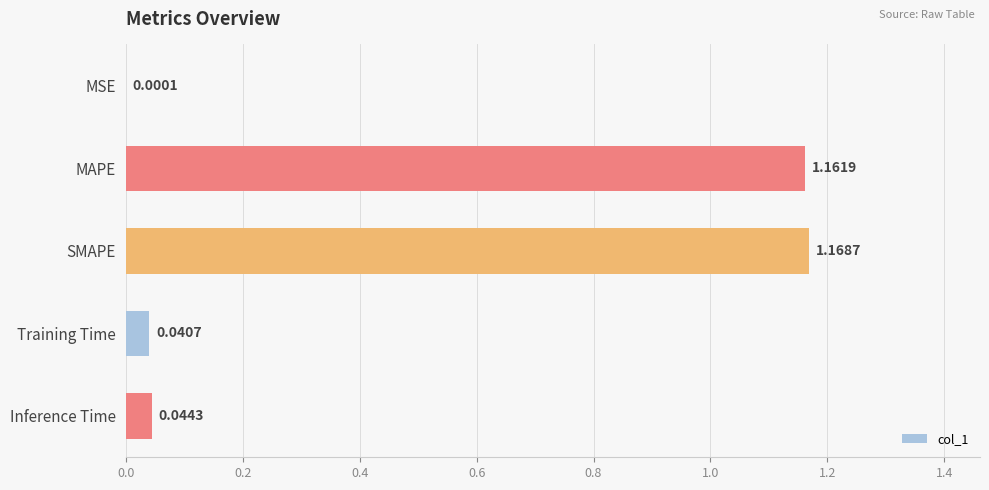

What is the sum of all values?

2.4